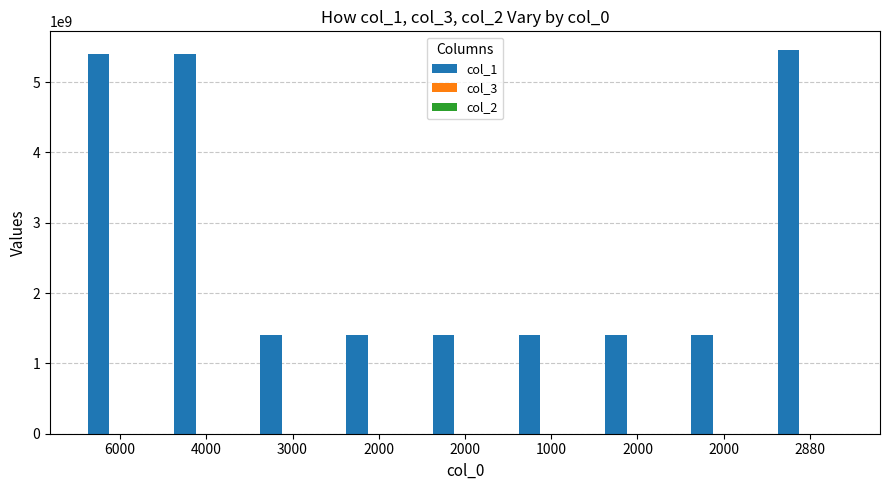

True or false: col_3 has a value of 1659.1 at 2880.

False